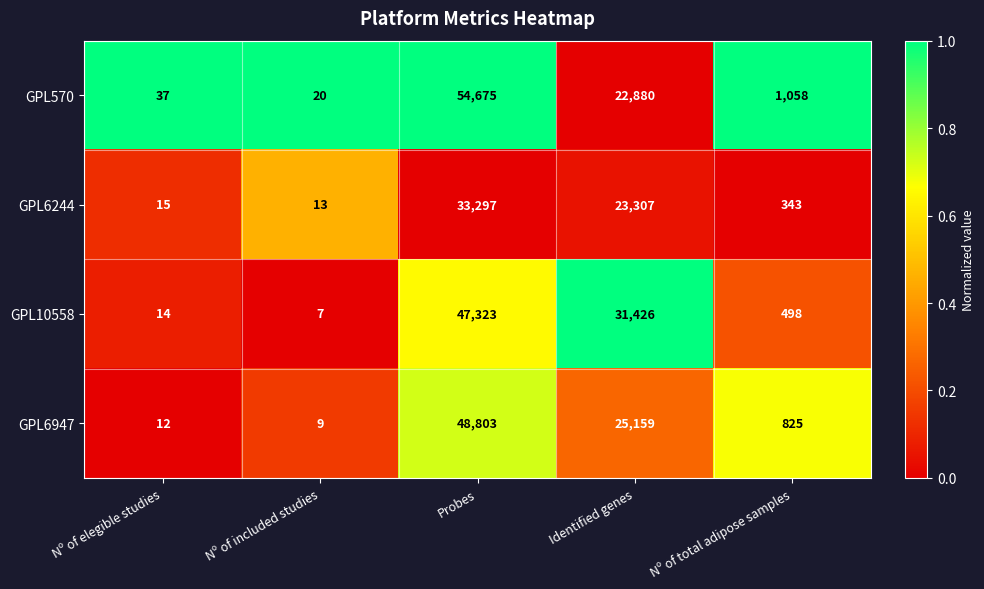

Rank the series at Probes from lowest to highest value.

GPL6244, GPL10558, GPL6947, GPL570